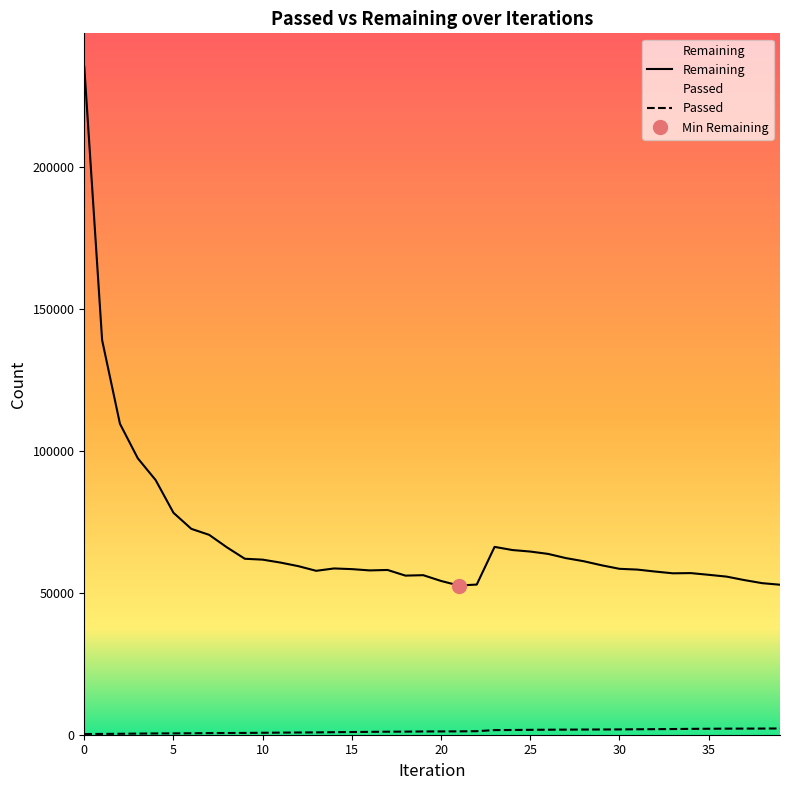

What is the spread (max minus min) of values at 17?

56974